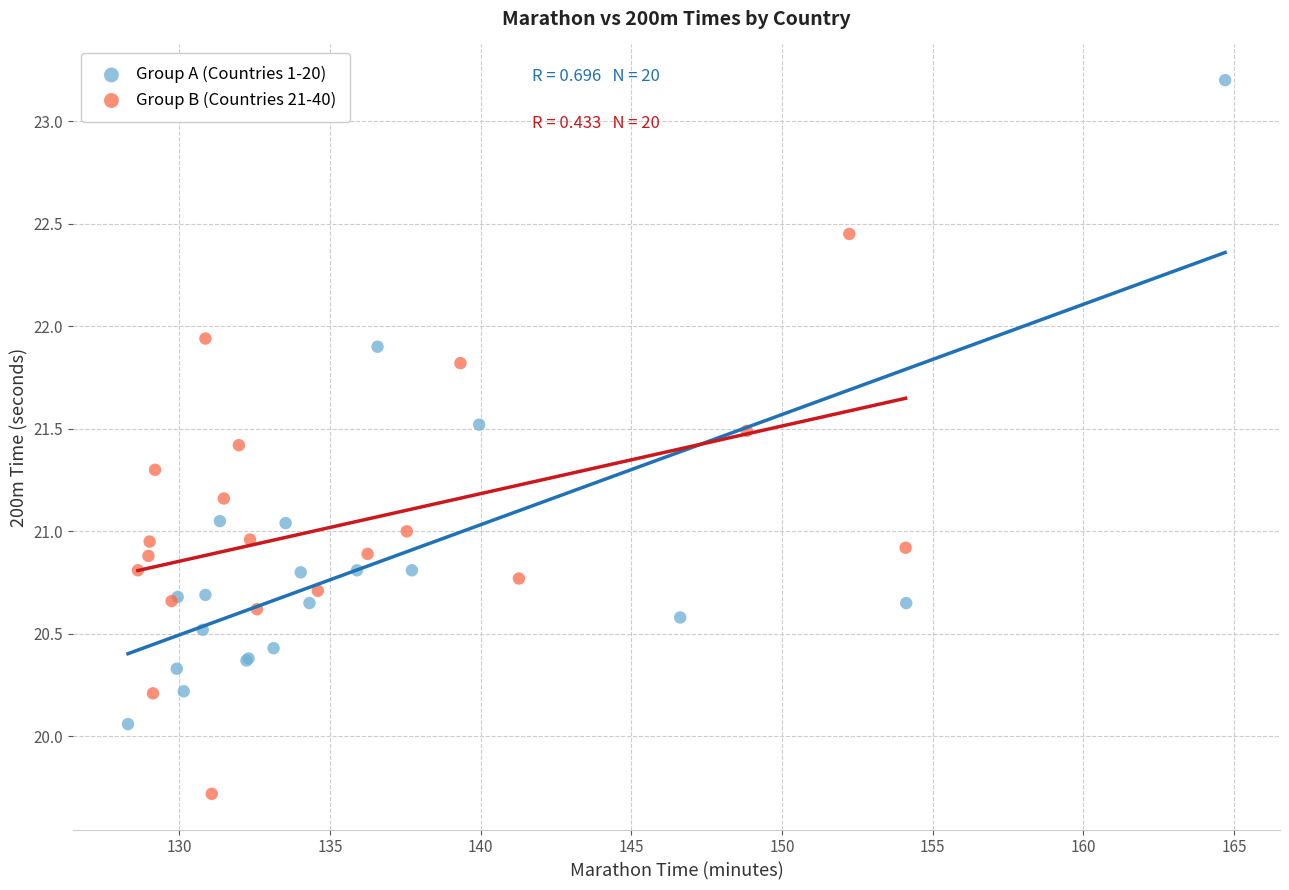

Which series reaches the maximum Y coordinate?

Group A (Countries 1-20)